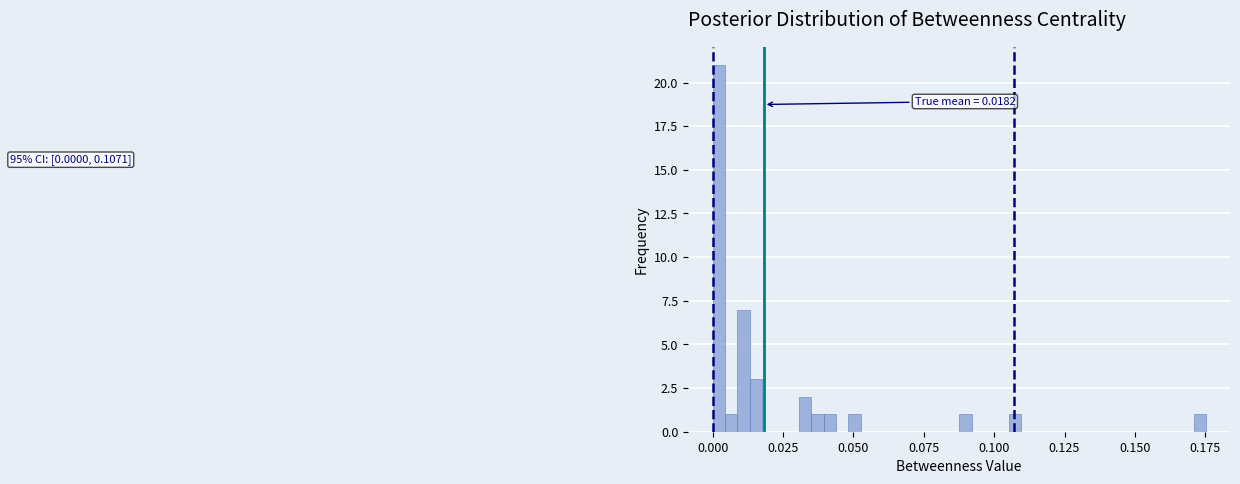

Read against the x-axis, roughly where is the centre of the tallest bar?

0.000